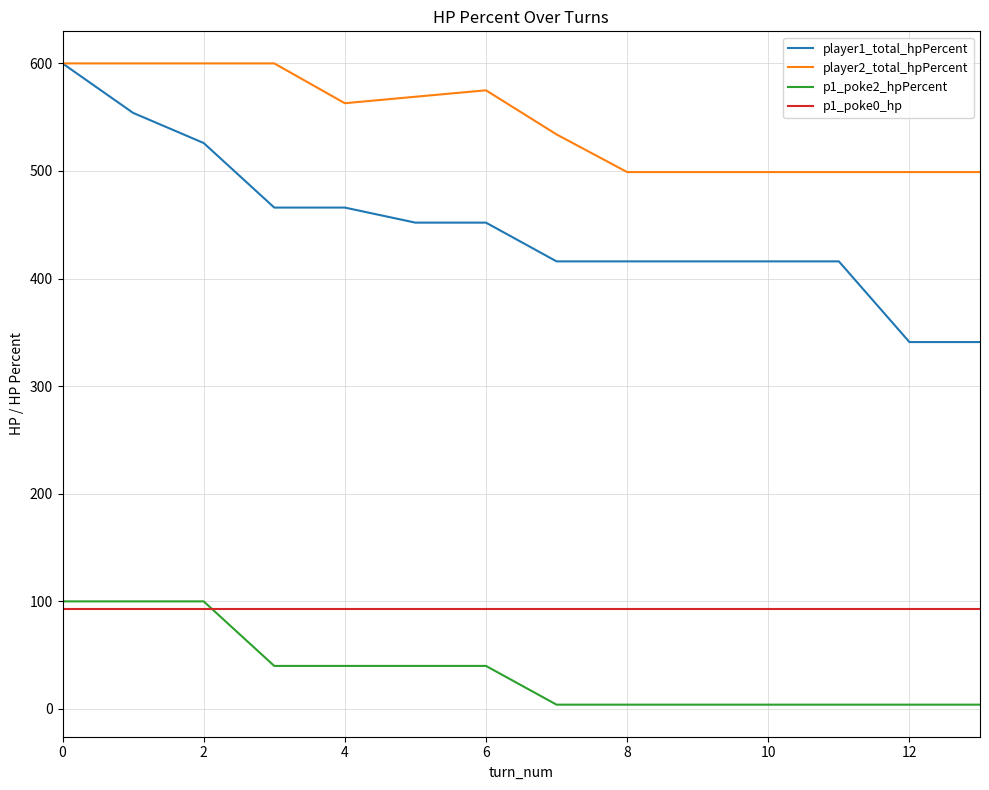

Which series has the largest total across all categories?

player2_total_hpPercent